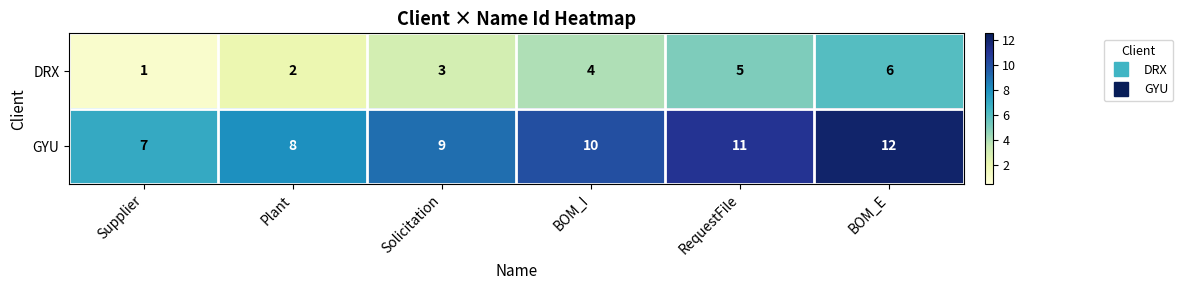

Rank the series at Supplier from highest to lowest value.

GYU, DRX